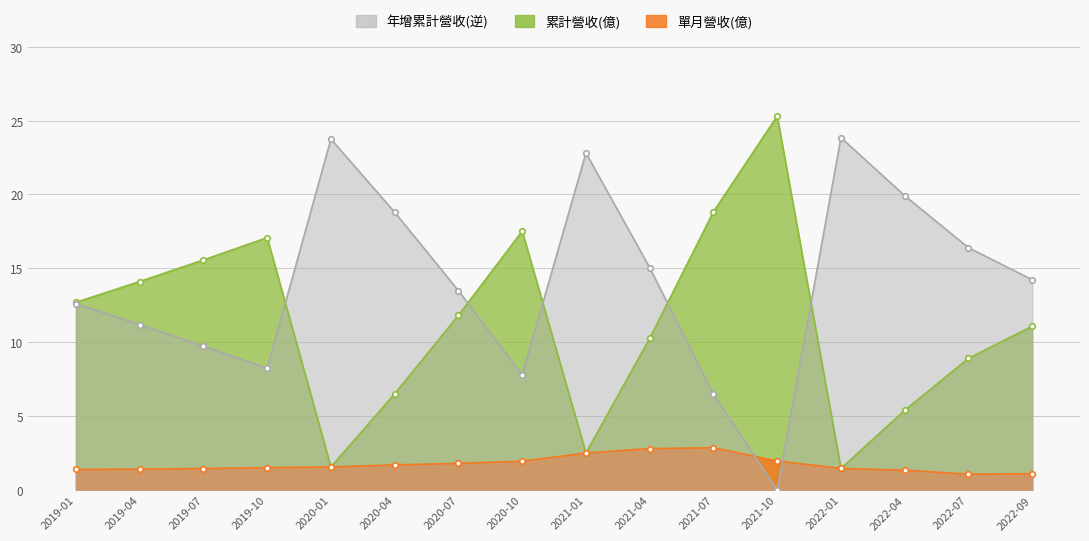

What position from the left is 2019-07?

3